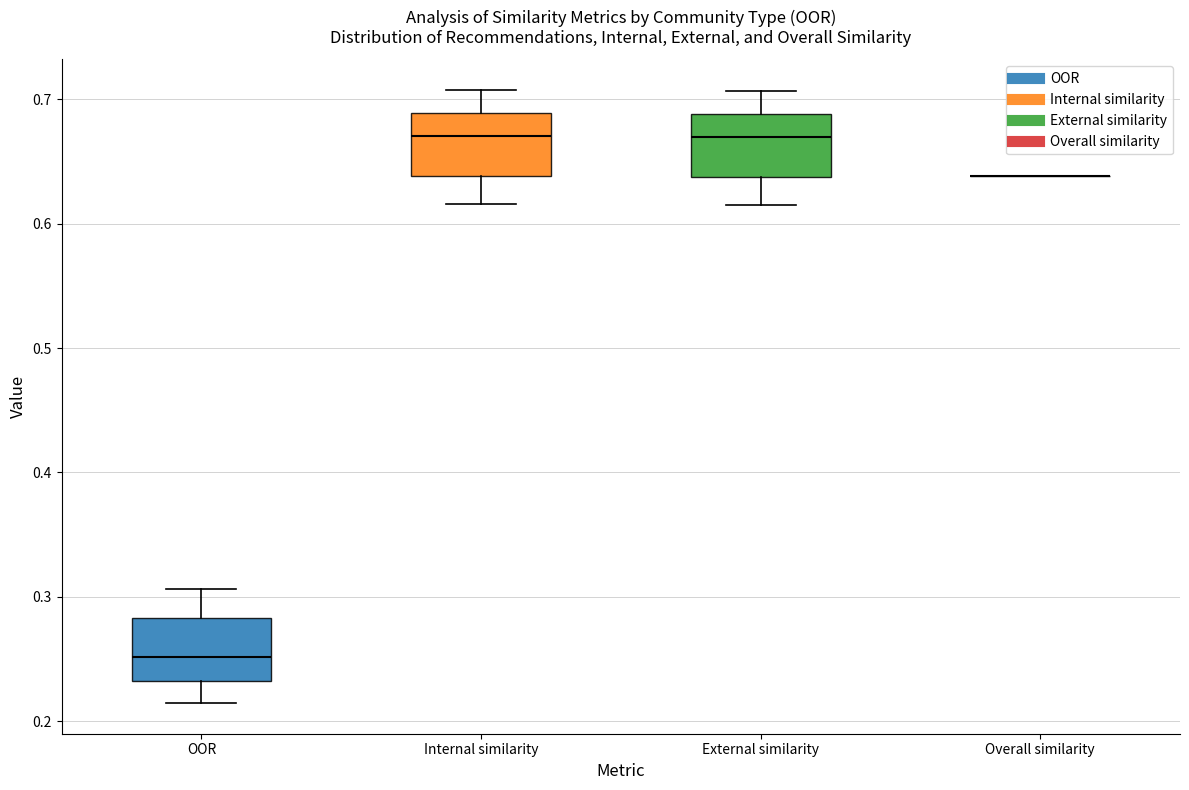

Reading left to right, transcribe this box plot: for each box, give where its median line is, the range the box spans, and where its two whiskers end, as read against the y-axis. The values are not printed on the chart, so give them approximately, as read against the axis.

OOR: median 0.25, box 0.23 to 0.28, whiskers 0.21 to 0.31
Internal similarity: median 0.67, box 0.64 to 0.69, whiskers 0.62 to 0.71
External similarity: median 0.67, box 0.64 to 0.69, whiskers 0.61 to 0.71
Overall similarity: box collapsed to a line at 0.64, whiskers 0.64 to 0.64